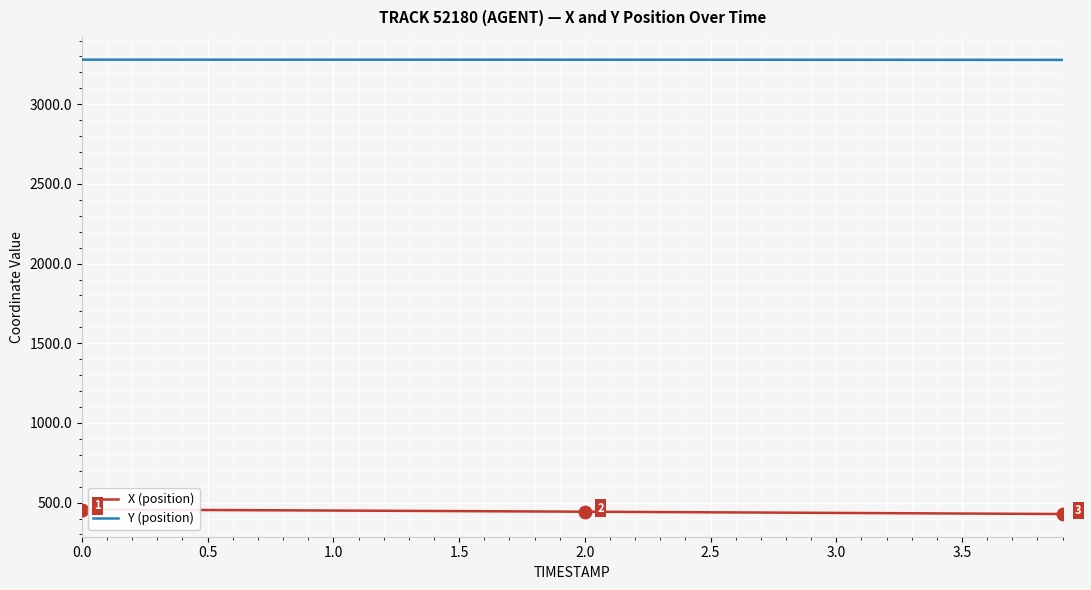

List the series in order of their peak value, highest first.

Y (position), X (position)